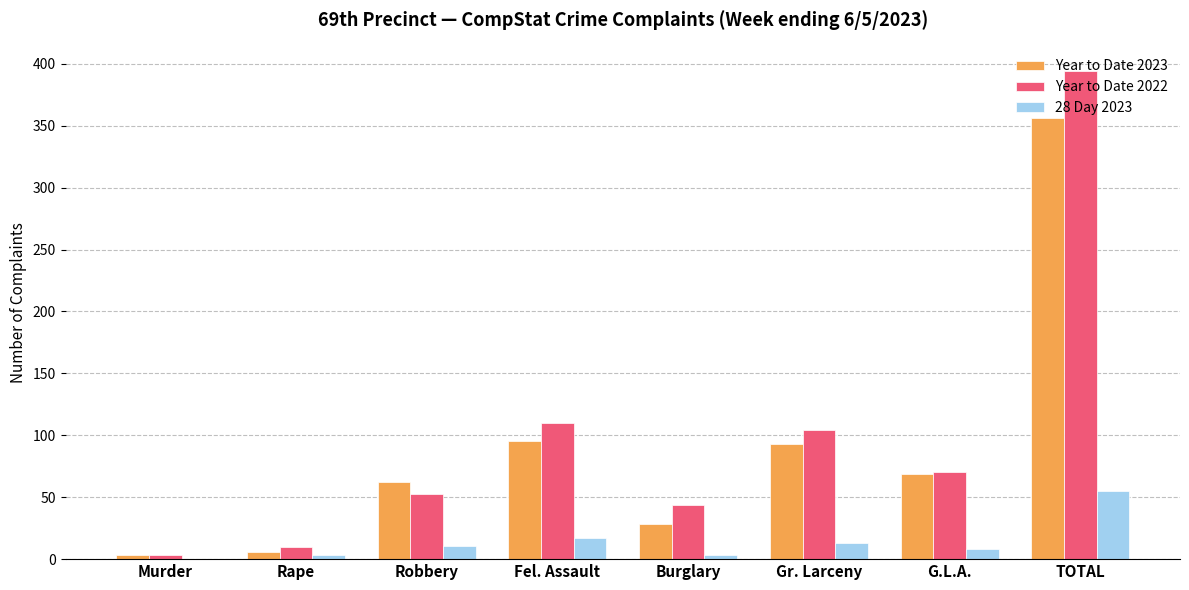

What are all the series names shown in the legend?

Year to Date 2023, Year to Date 2022, 28 Day 2023